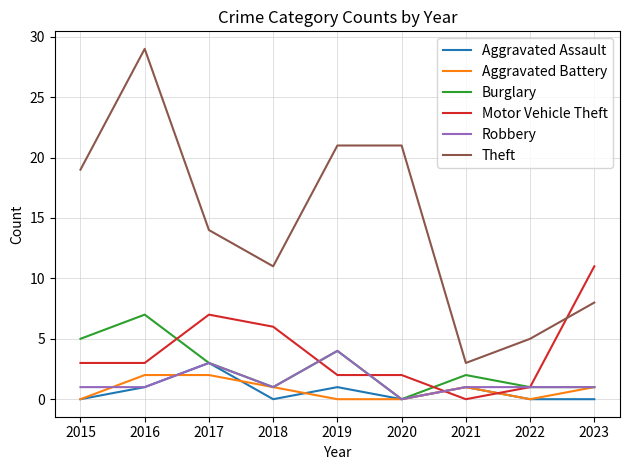

Which series has the widest spread of values?

Theft